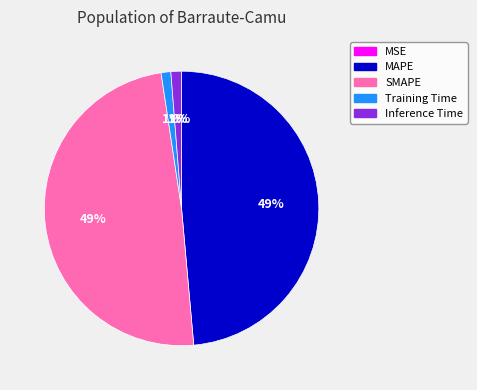

Is there any slice that represents more than half of the pie?

No